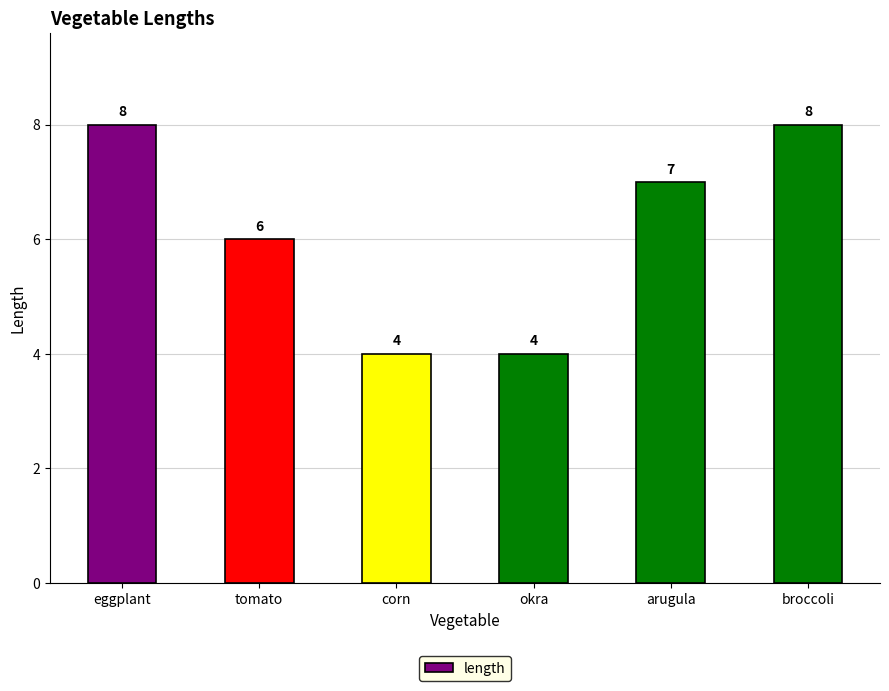

The value at eggplant is 8. True or false?

True